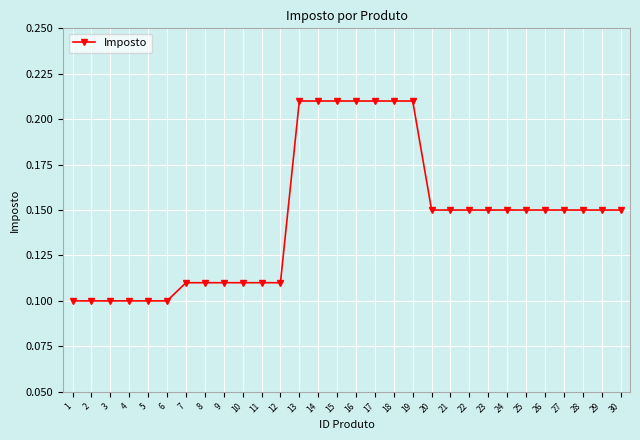

Does the chart have visible grid lines?

Yes